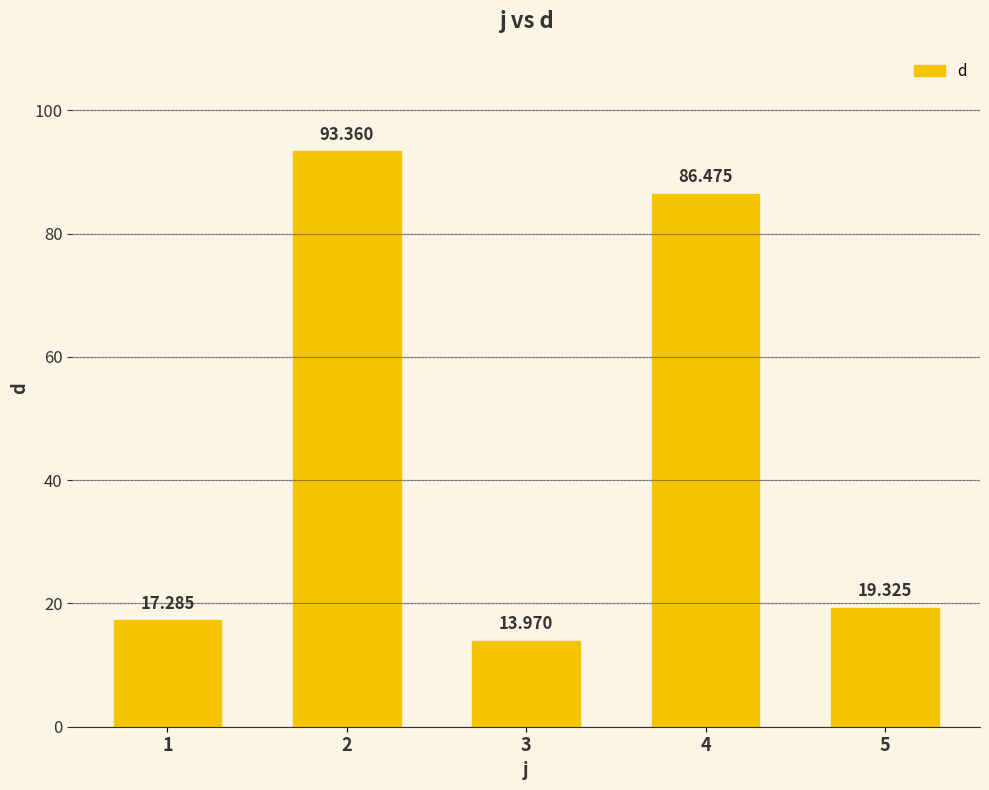

What is the value of the 4th bar from the left?

86.5